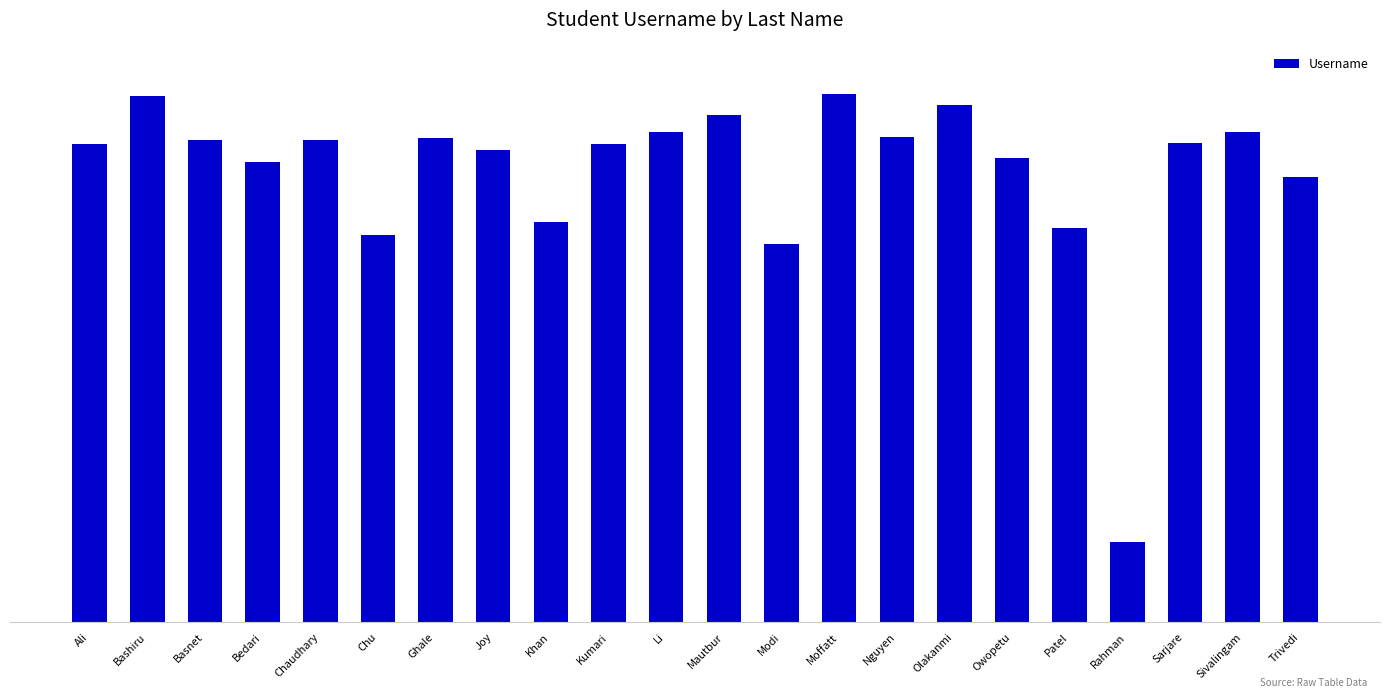

The value at Basnet is 102521738. True or false?

False